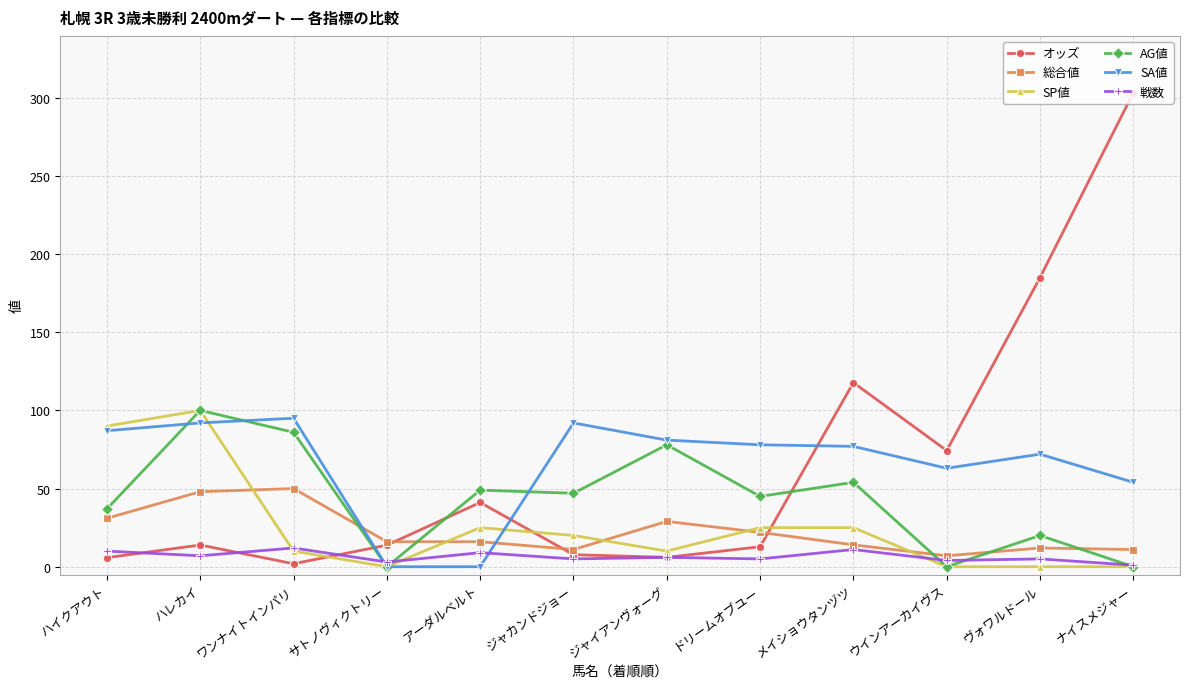

What is the label of the 2nd point from the left?

ハレカイ